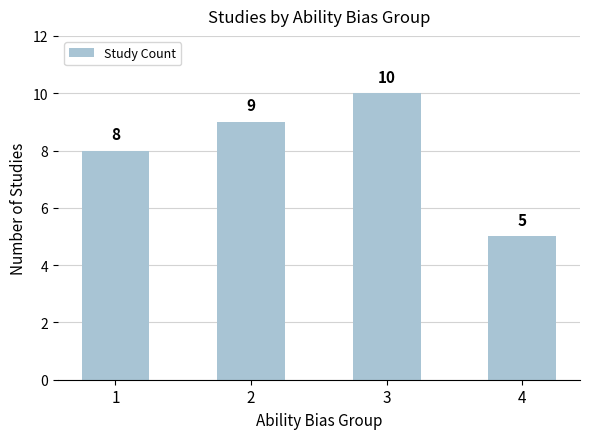

What is the approximate value at 3?

10